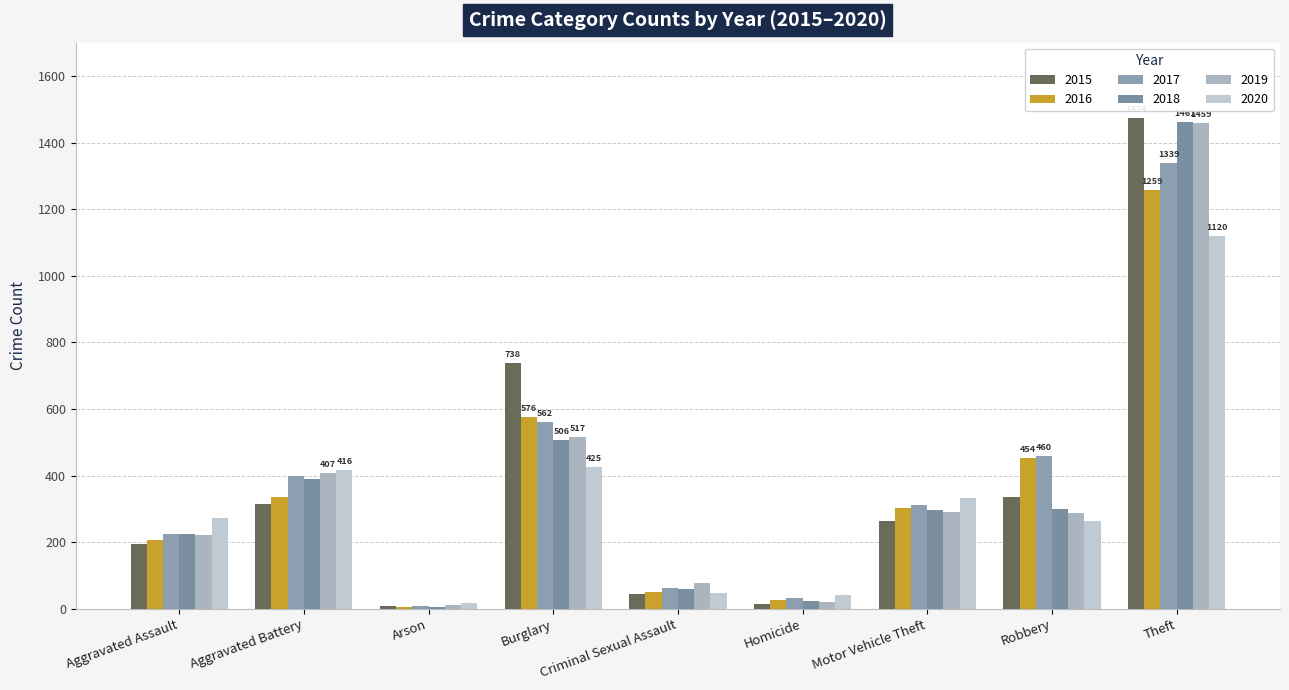

What is the total value across all series at Theft?

8112